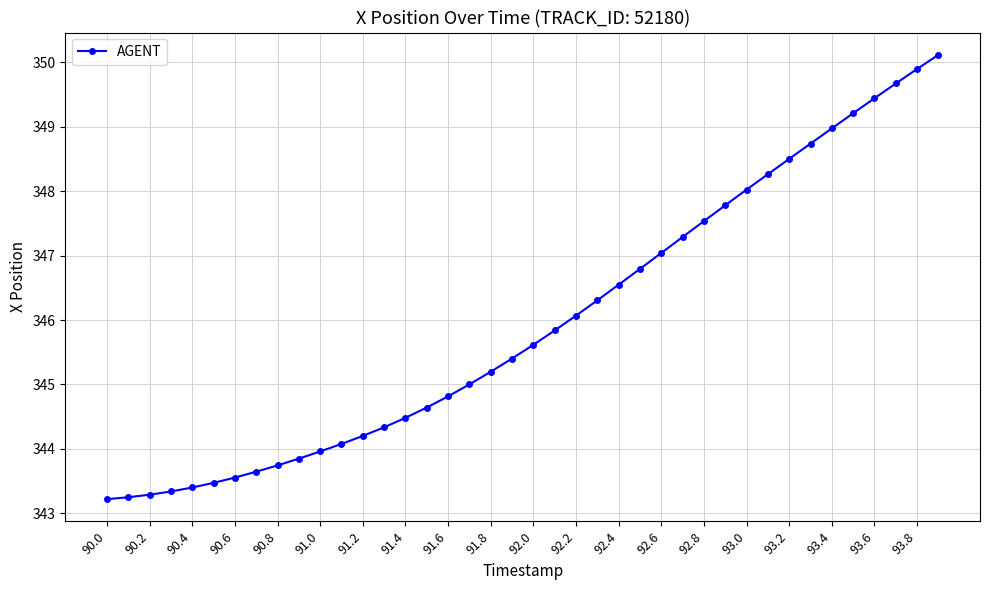

How many distinct data groups are displayed?

1